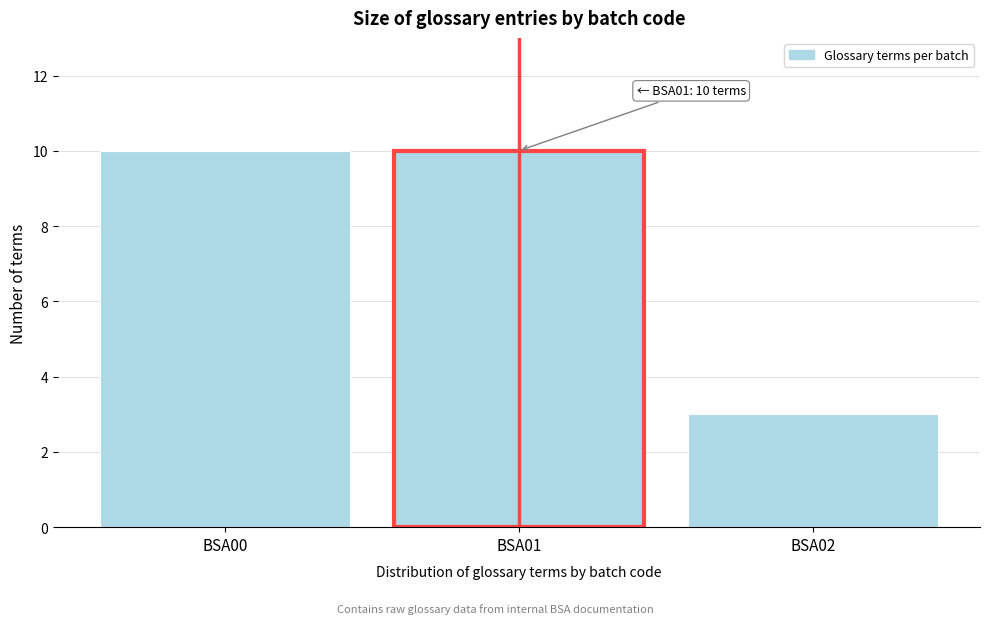

Reading left to right, transcribe all the data shown in this chart.

10	10	3